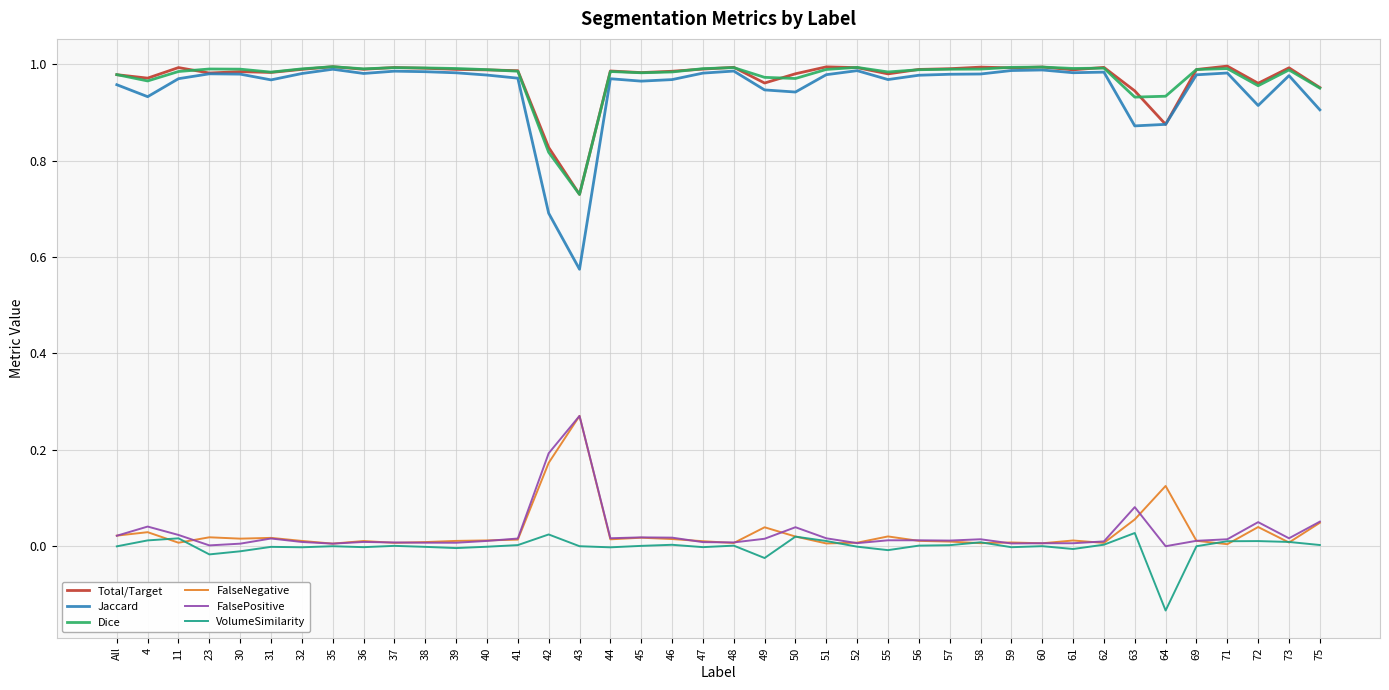

At which label does FalsePositive reach its peak?

43